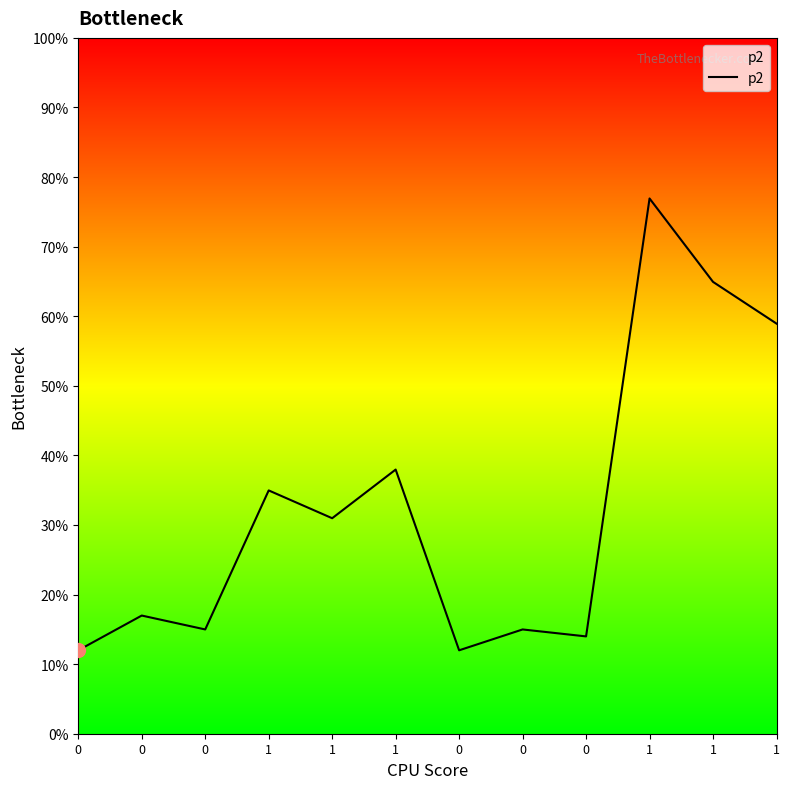

Is it true that the value at 1 is 4.8?

False